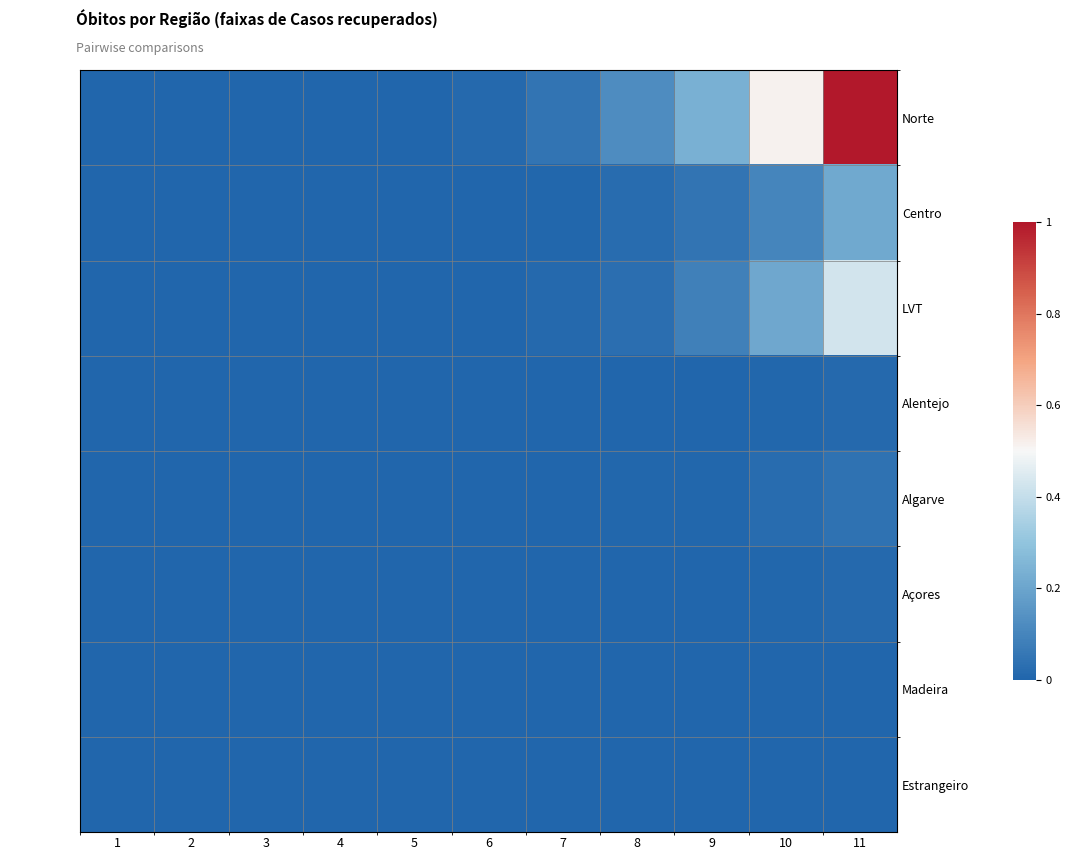

Reading left to right, what are all the values shown in this chart?

Norte: 1=0	2=0	3=0	4=0	5=0	6=2	7=7	8=17	9=33	10=72	11=140
Centro: 1=0	2=0	3=0	4=0	5=0	6=0	7=1	8=3	9=7	10=14	11=30
LVT: 1=0	2=0	3=0	4=0	5=0	6=0	7=2	8=4	9=12	10=29	11=60
Alentejo: 1=0	2=0	3=0	4=0	5=0	6=0	7=0	8=0	9=0	10=1	11=2
Algarve: 1=0	2=0	3=0	4=0	5=0	6=0	7=0	8=1	9=1	10=3	11=6
Açores: 1=0	2=0	3=0	4=0	5=0	6=0	7=0	8=0	9=0	10=1	11=2
Madeira: 1=0	2=0	3=0	4=0	5=0	6=0	7=0	8=0	9=0	10=0	11=0
Estrangeiro: 1=0	2=0	3=0	4=0	5=0	6=0	7=0	8=0	9=0	10=0	11=0